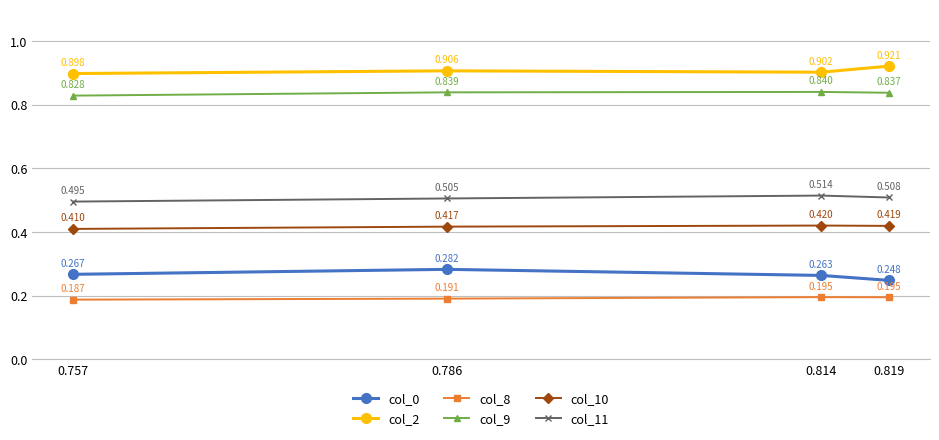

Is the value of col_11 at 0.819 greater than the value of col_9 at 0.786?

No